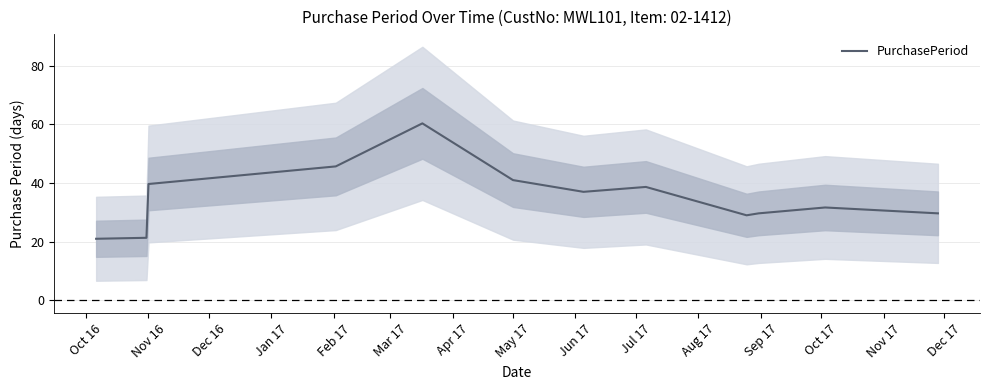

How many distinct data groups are displayed?

1